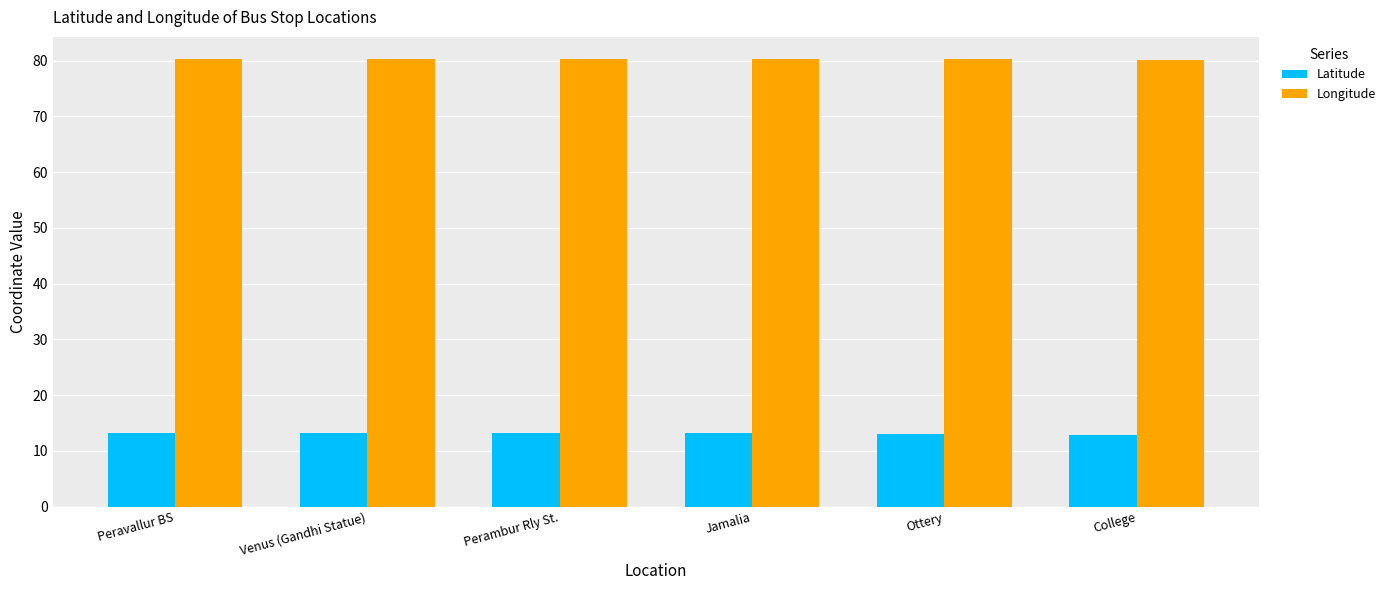

What is the lowest value of the Latitude series?

12.8